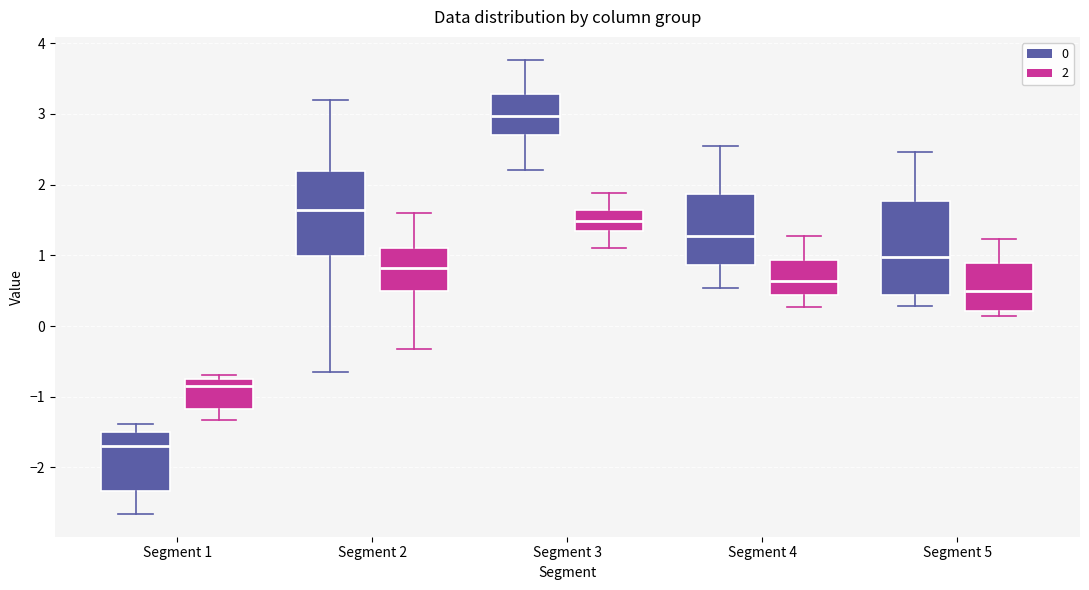

Reading left to right, transcribe this box plot: for each box, give where its median line is, the range the box spans, and where its two whiskers end, as read against the y-axis. The values are not printed on the chart, so give them approximately, as read against the axis.

Segment 1 (0): median -1.7, box -2.3 to -1.5, whiskers -2.7 to -1.4
Segment 1 (2): median -0.8, box -1.2 to -0.7, whiskers -1.3 to -0.7 (just above the box's upper edge)
Segment 2 (0): median 1.6, box 1.0 to 2.2, whiskers -0.6 to 3.2
Segment 2 (2): median 0.8, box 0.5 to 1.1, whiskers -0.3 to 1.6
Segment 3 (0): median 3.0, box 2.7 to 3.3, whiskers 2.2 to 3.8
Segment 3 (2): median 1.5, box 1.3 to 1.6, whiskers 1.1 to 1.9
Segment 4 (0): median 1.3, box 0.9 to 1.9, whiskers 0.5 to 2.5
Segment 4 (2): median 0.6, box 0.4 to 0.9, whiskers 0.3 to 1.3
Segment 5 (0): median 1.0, box 0.4 to 1.8, whiskers 0.3 to 2.5
Segment 5 (2): median 0.5, box 0.2 to 0.9, whiskers 0.1 to 1.2